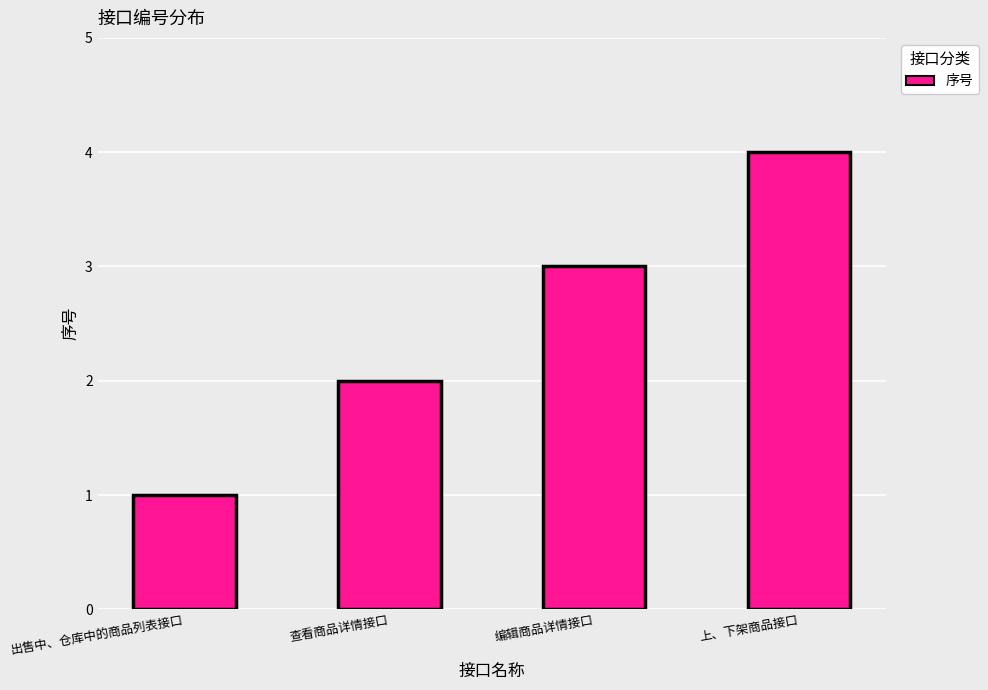

Reading left to right, list all the values displayed in this chart.

出售中、仓库中的商品列表接口=1	查看商品详情接口=2	编辑商品详情接口=3	上、下架商品接口=4